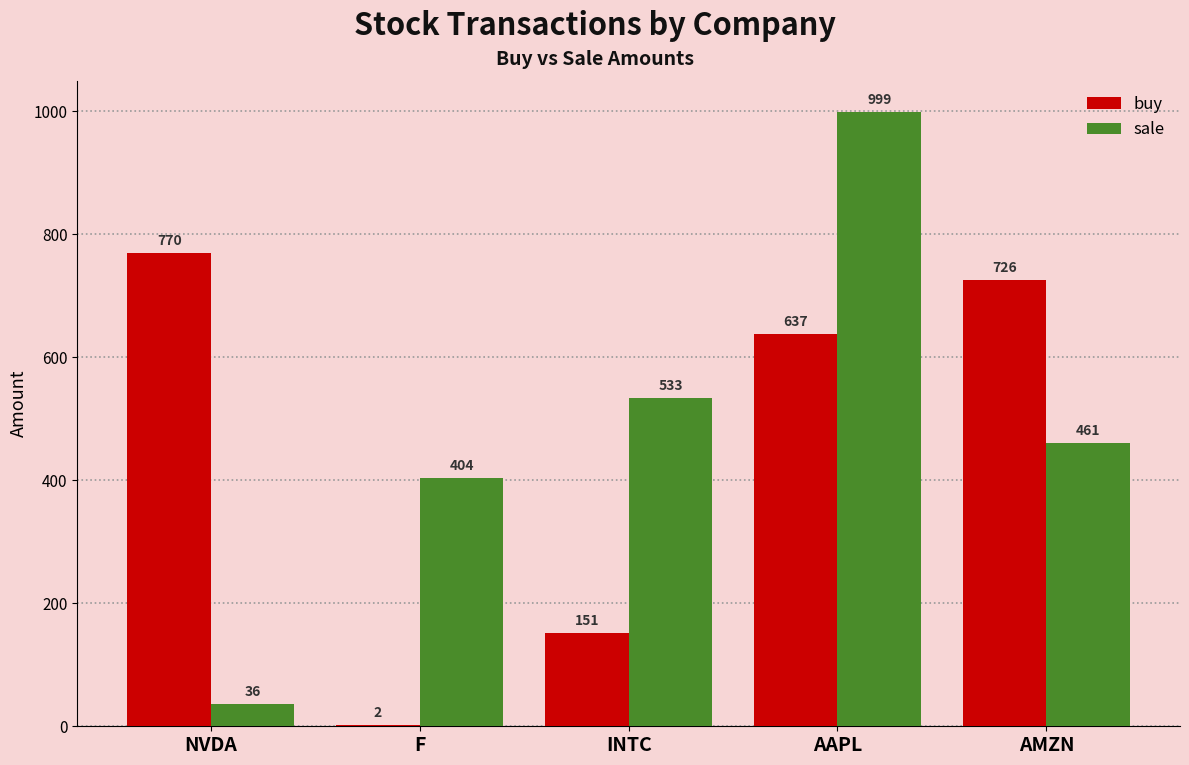

What are all the series names shown in the legend?

buy, sale